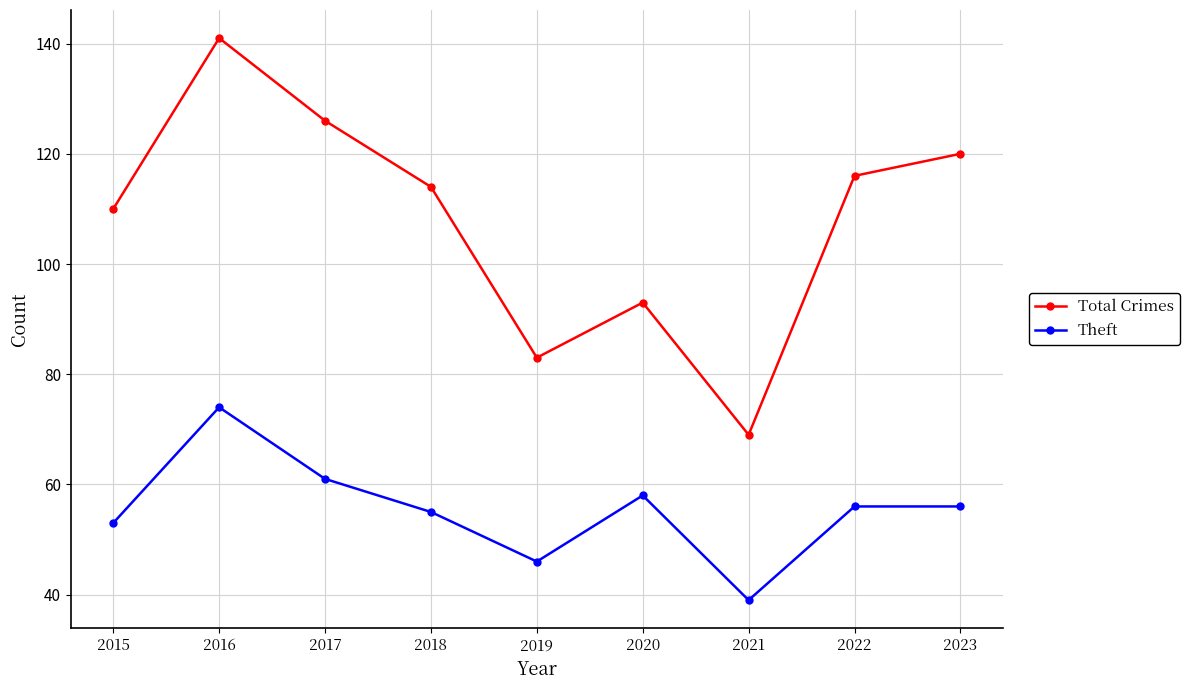

How many data points in Total Crimes are less than 114?

4